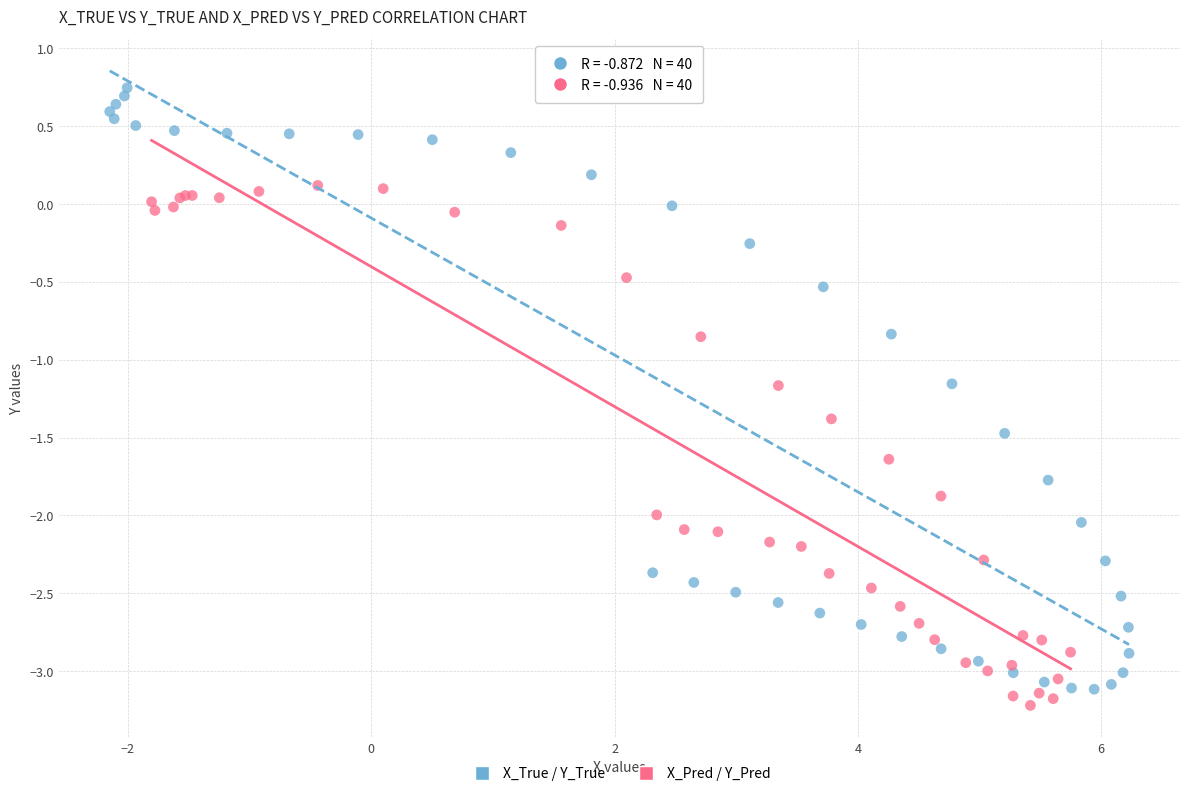

Which series contains the highest Y value?

X_True / Y_True